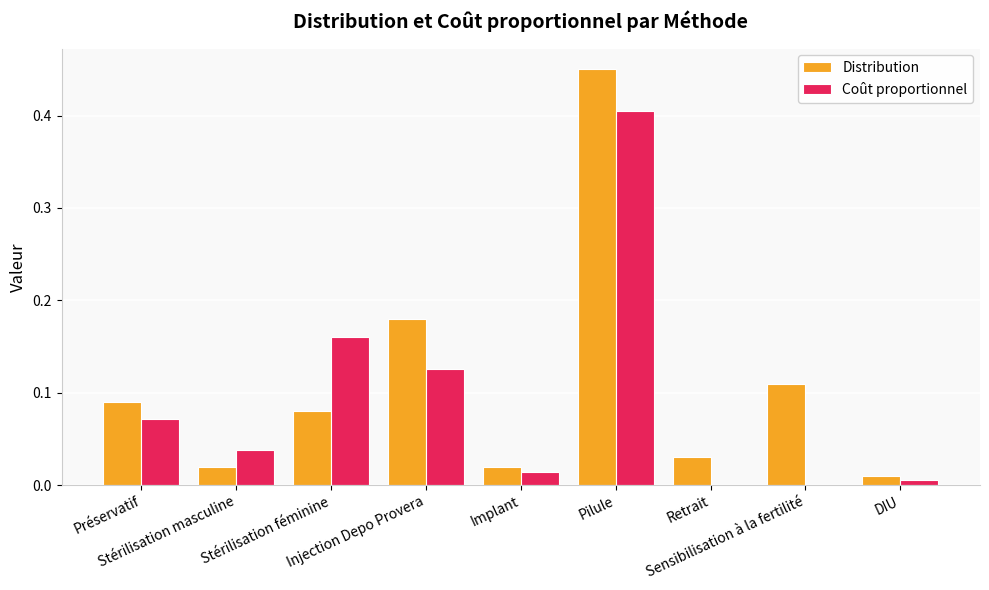

What is the sum of all Distribution values?

1.0